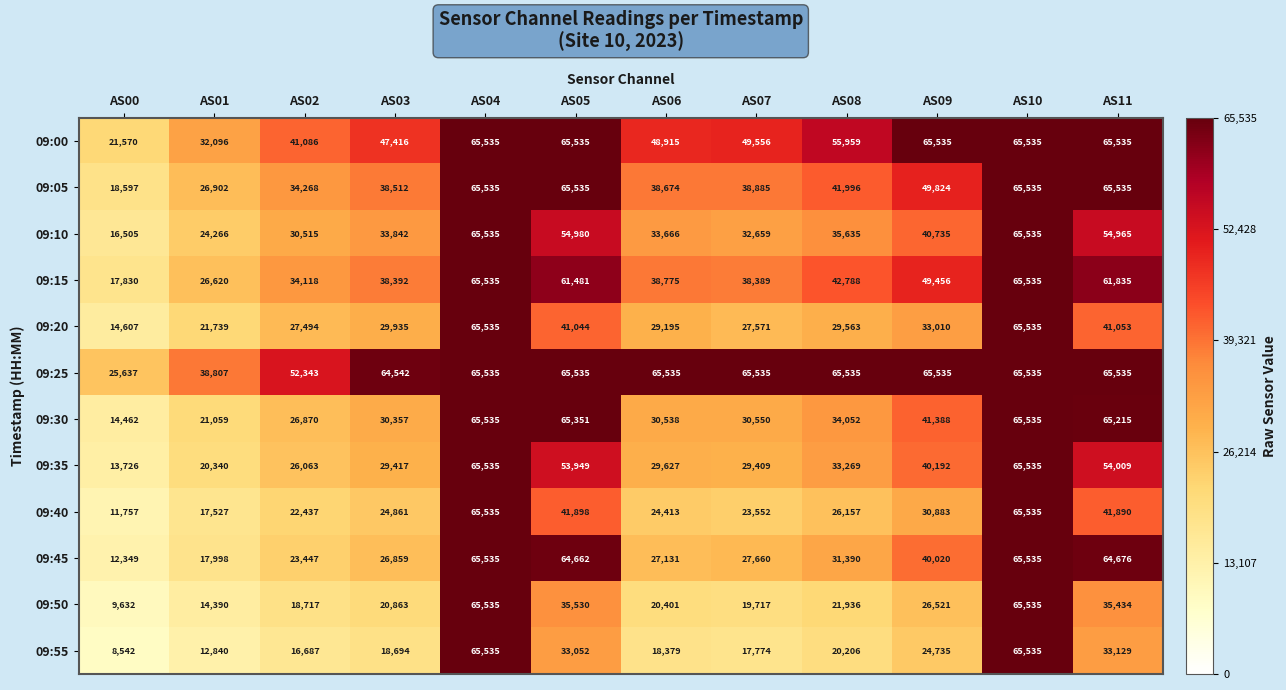

What is the sum of the 09:25 values at AS00 and AS01?

64444